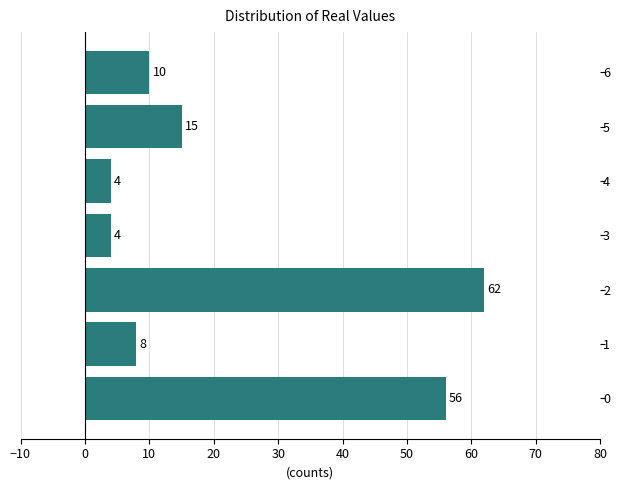

Is it true that the value at 4 is 4?

True